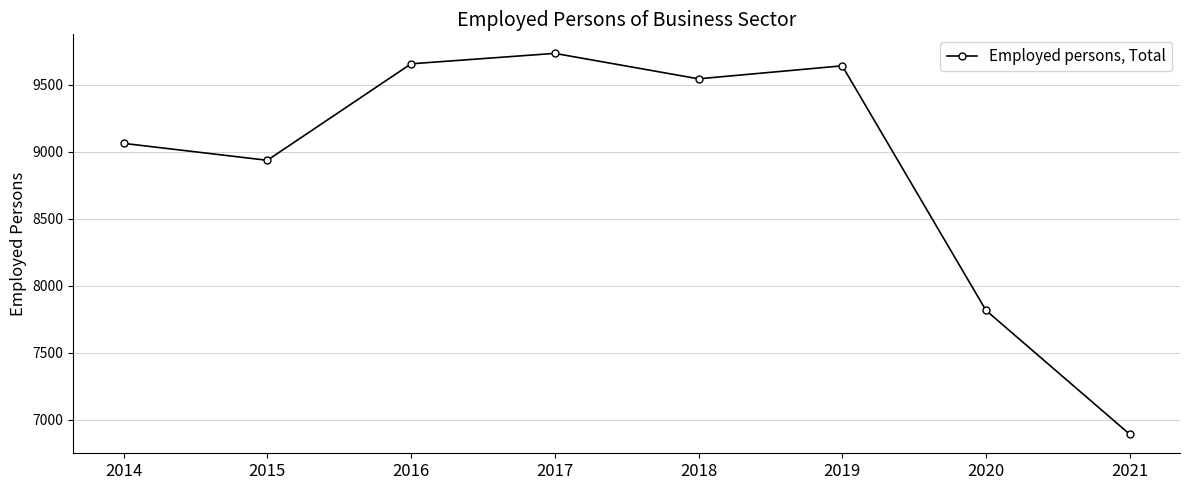

How many data points are less than 9545?

4